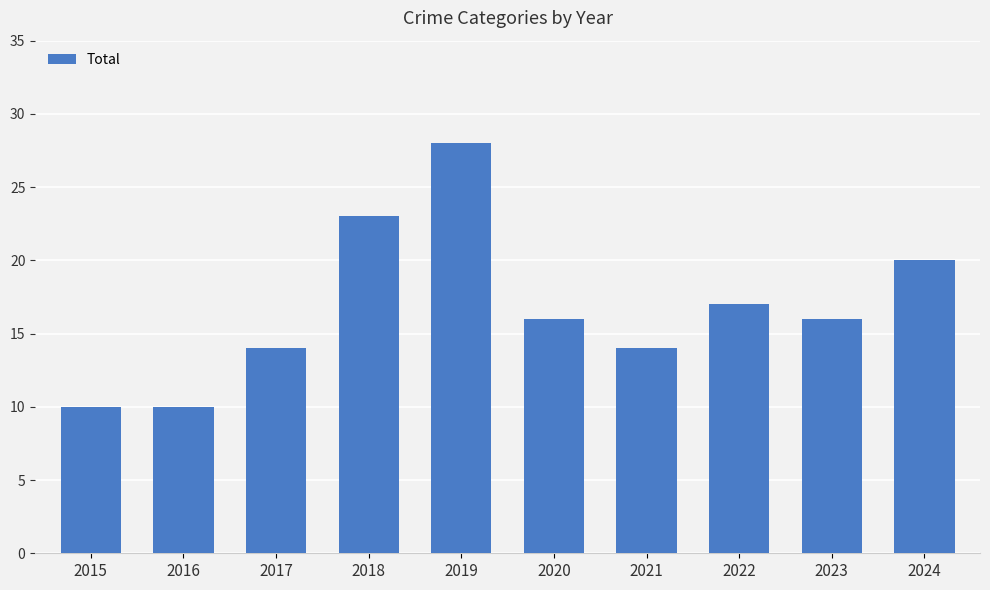

Are the bars grouped side by side (vs. stacked)?

No